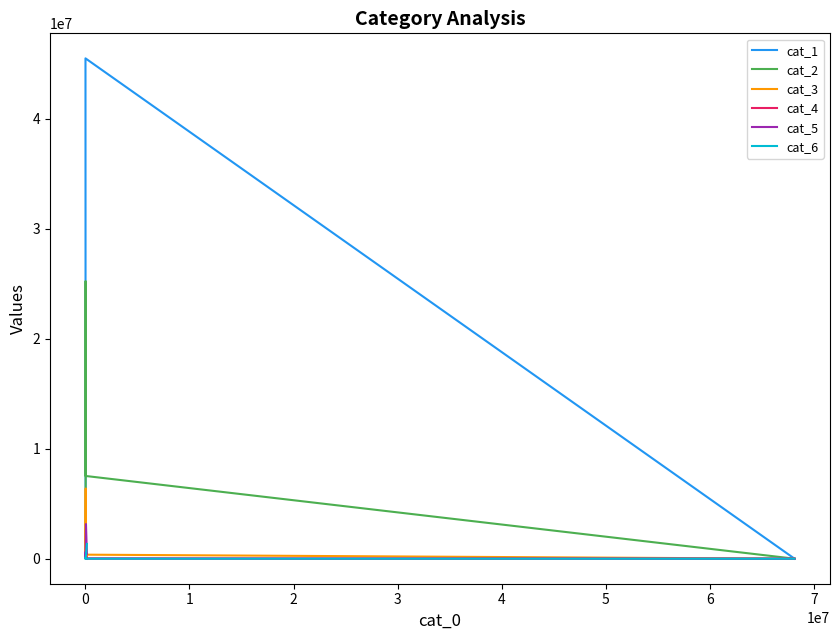

Is the value of cat_5 at 4 greater than the value of cat_4 at −1?

Yes